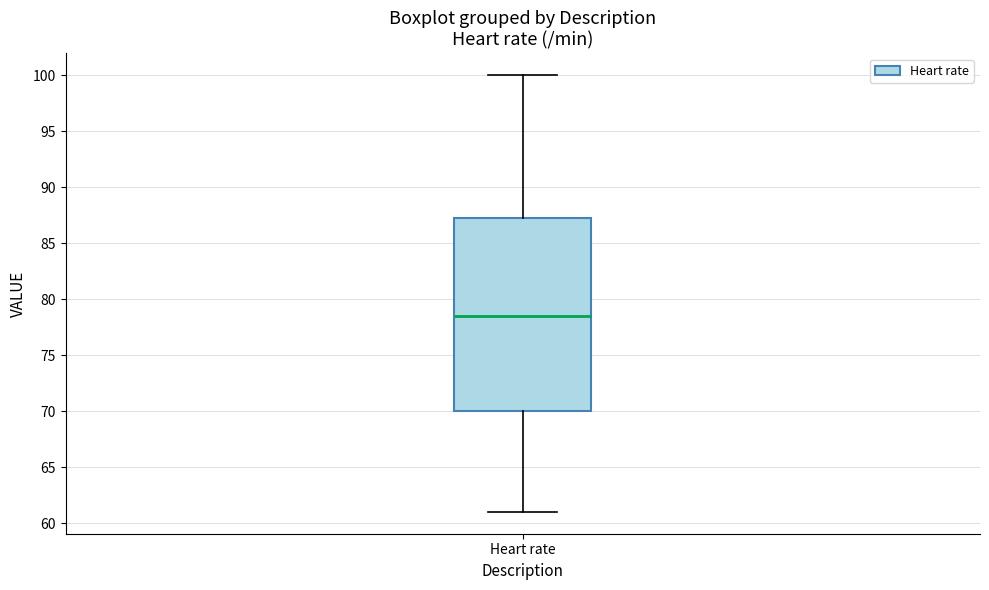

Read this box plot against the y-axis: the position of the median line, the range covered by the box, and the ends of both whiskers. The values are not printed on the chart, so give them approximately, as read against the axis.

median 78.5, box 70.0 to 87.5, whiskers 61.0 to 100.0